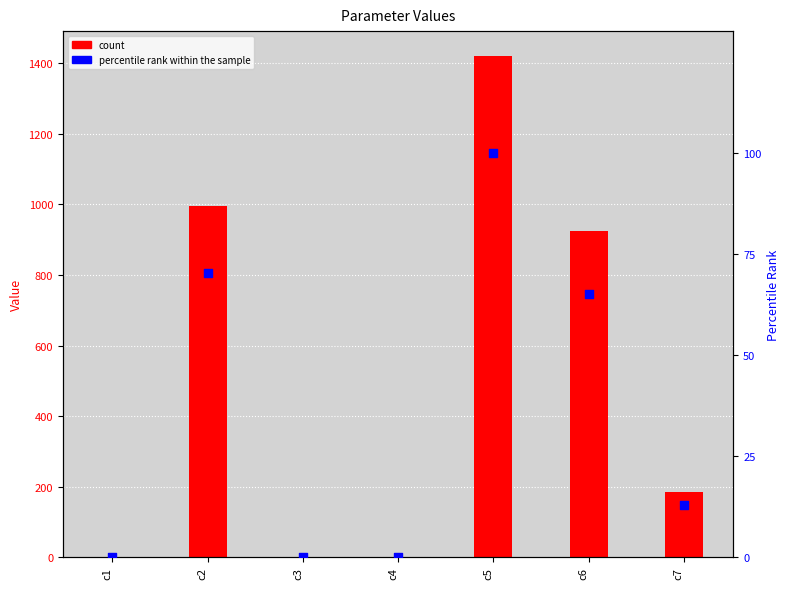

Which series contains the lowest Y value?

percentile rank within the sample